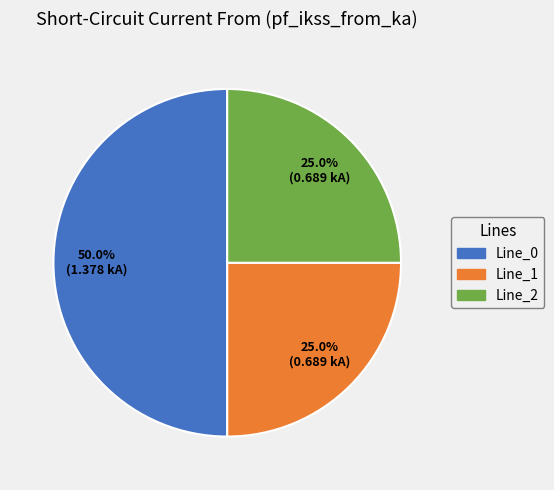

The Line_2 slice represents 25% of the pie. True or false?

True